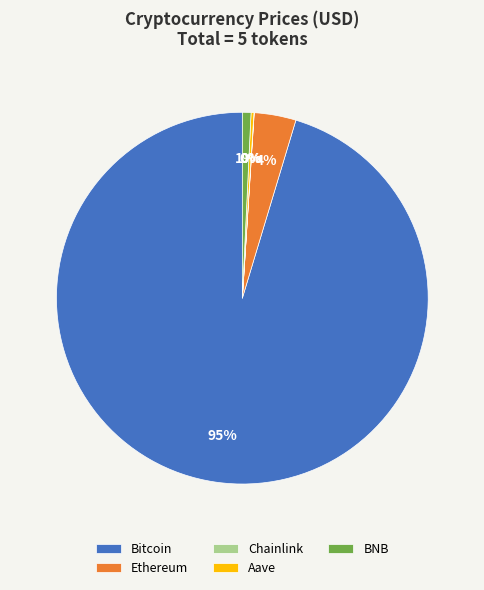

Does any single category account for the majority?

Yes